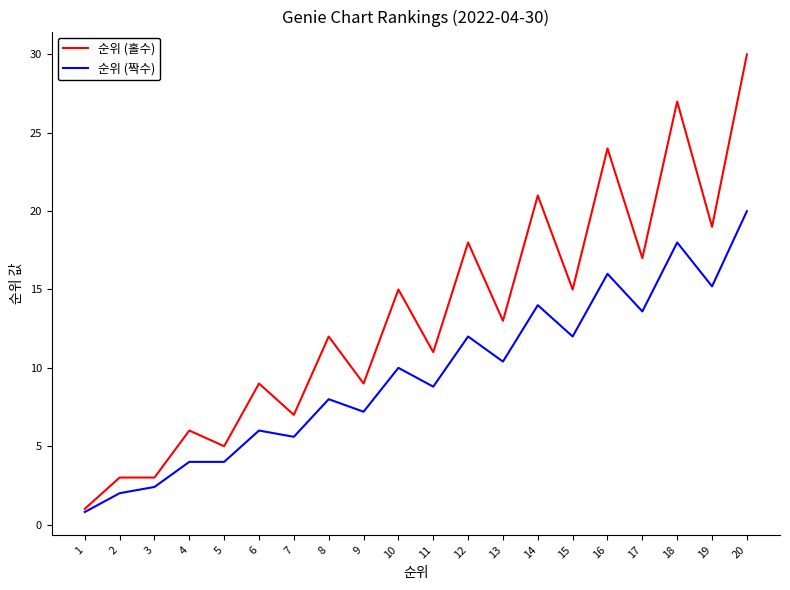

At which category is the sum across all series the highest?

20